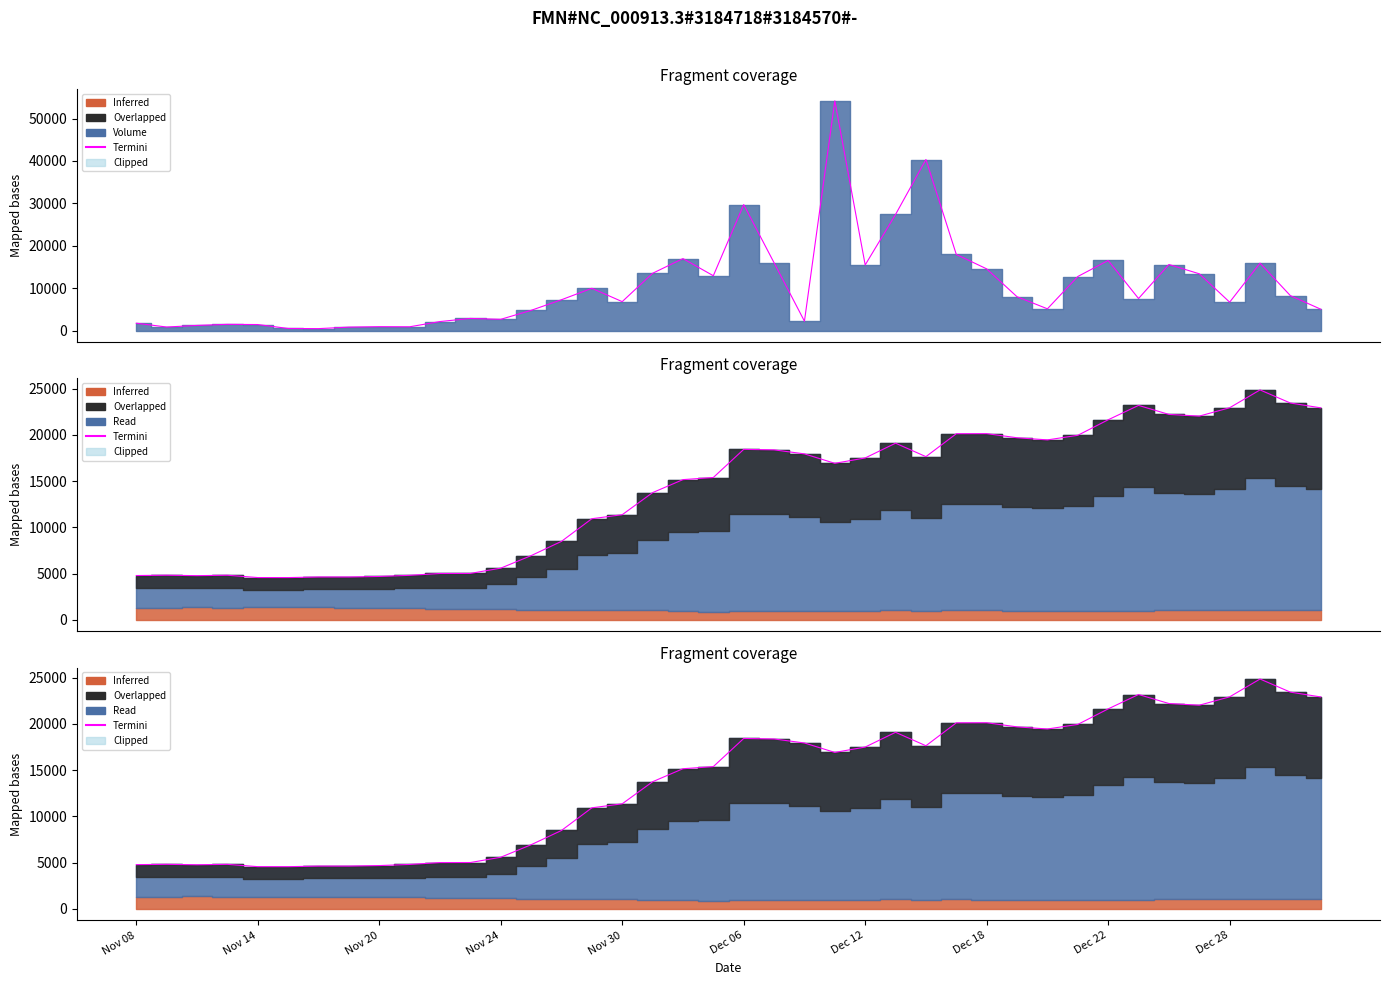

Reading left to right, transcribe all the data shown in this chart.

4781.0	4813.5	4767.0	4812.0	4562.5	4559.0	4623.0	4622.5	4679.5	4802.0	5001.0	5009.0	5578.0	6932.0	8476.5	10927.5	11361.0	13750.0	15157.5	15387.0	18432.0	18377.5	17943.0	16921.0	17502.5	19098.0	17643.5	20124.0	20132.5	19687.0	19456.0	19950.5	21631.5	23188.0	22212.0	22030.0	22935.0	24862.5	23444.0	22923.5